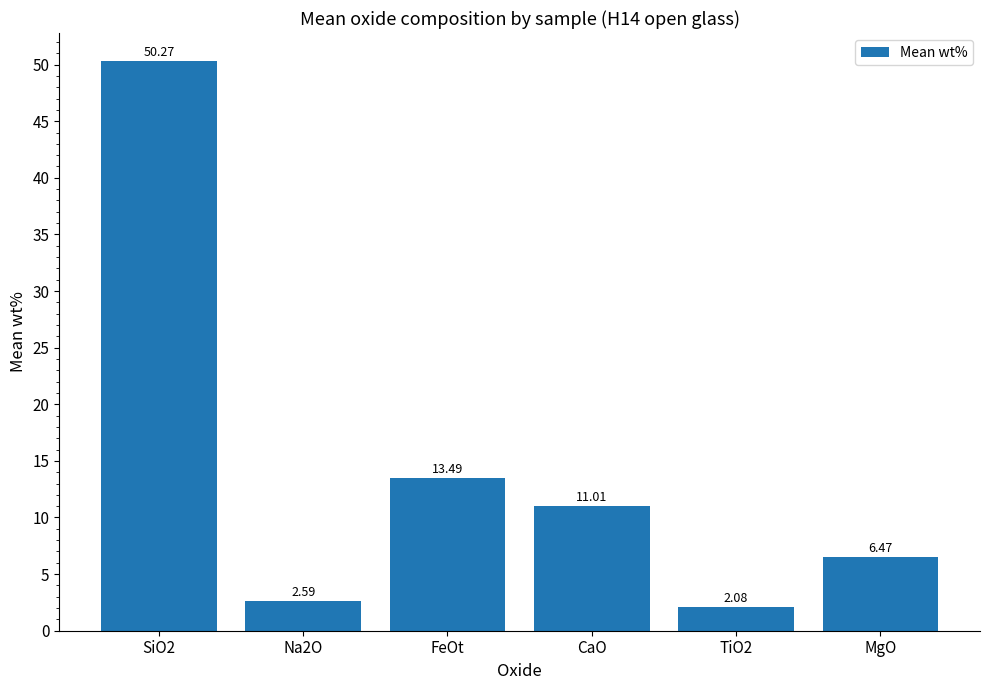

What is the ratio of the value at TiO2 to the value at FeOt?

0.2